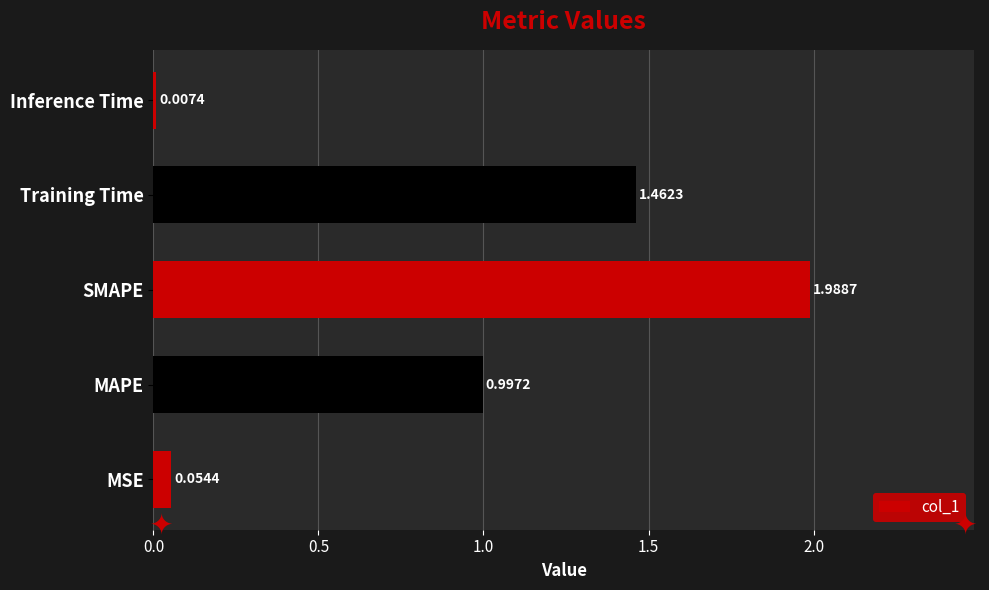

Which category has the highest value across all series?

SMAPE